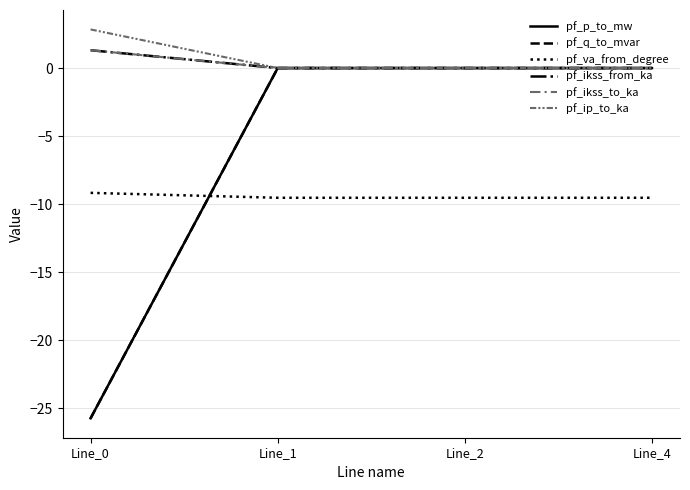

Reading right to left, transcribe all the data shown in this chart.

pf_p_to_mw: 0.0	-0.0	-0.0	-25.7
pf_q_to_mvar: 0.0	0.0	0.0	-25.7
pf_va_from_degree: -9.5	-9.5	-9.5	-9.2
pf_ikss_from_ka: 0.0	0.0	0.0	1.3
pf_ikss_to_ka: 0.0	0.0	0.0	1.3
pf_ip_to_ka: 0.0	0.0	0.0	2.8